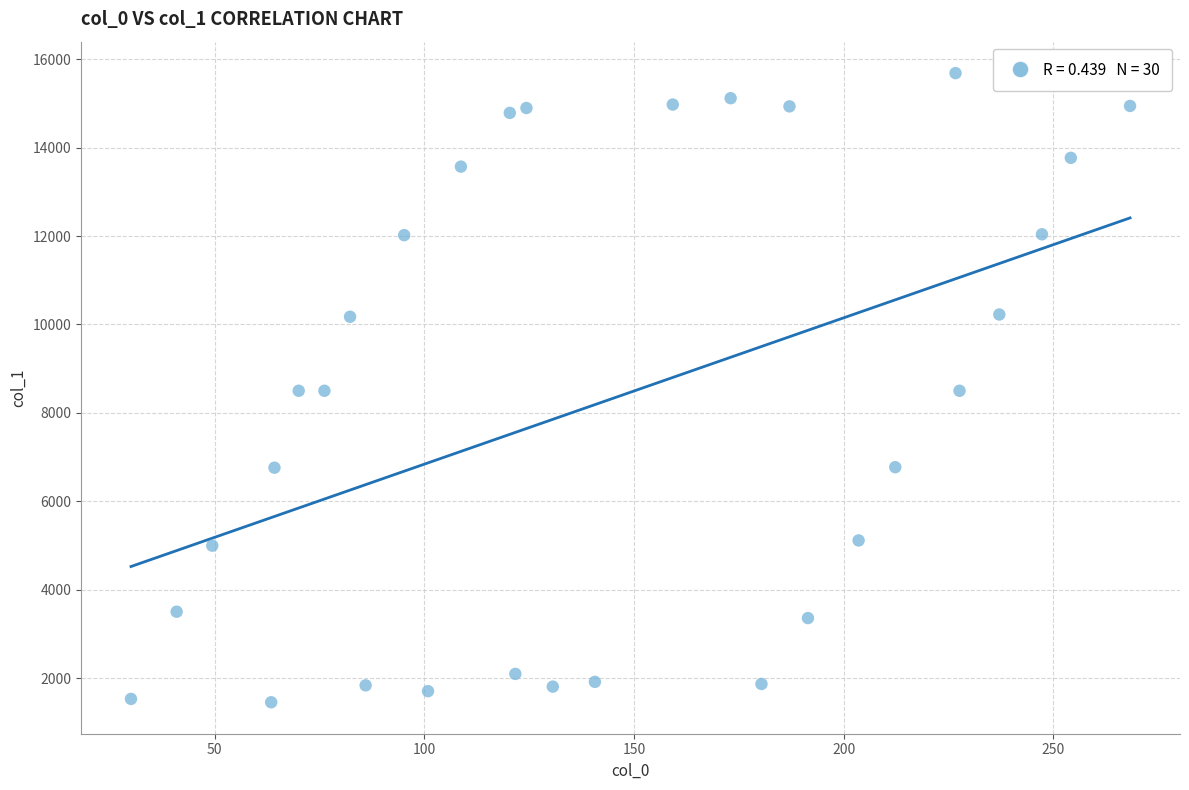

What is the range of X values (max minus min)?

238.3